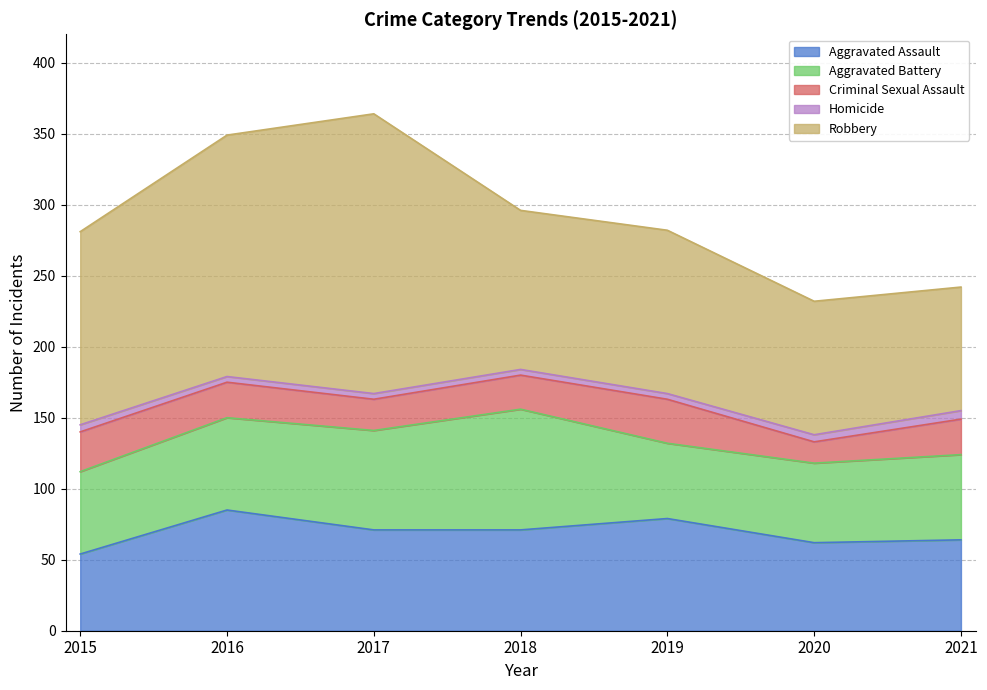

What are all the series names shown in the legend?

Aggravated Assault, Aggravated Battery, Criminal Sexual Assault, Homicide, Robbery